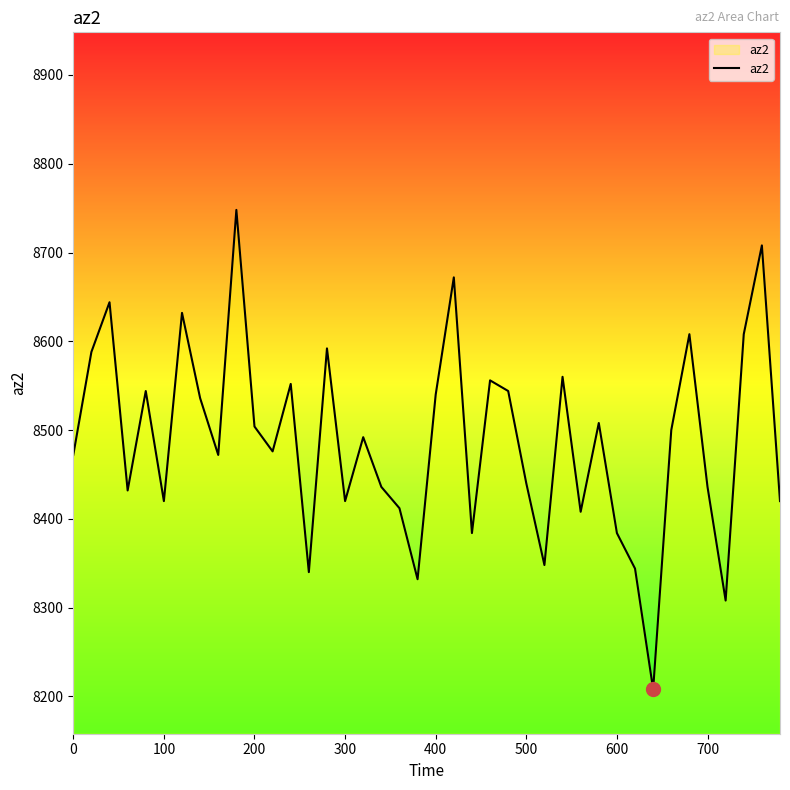

What is the greatest value displayed?

8748